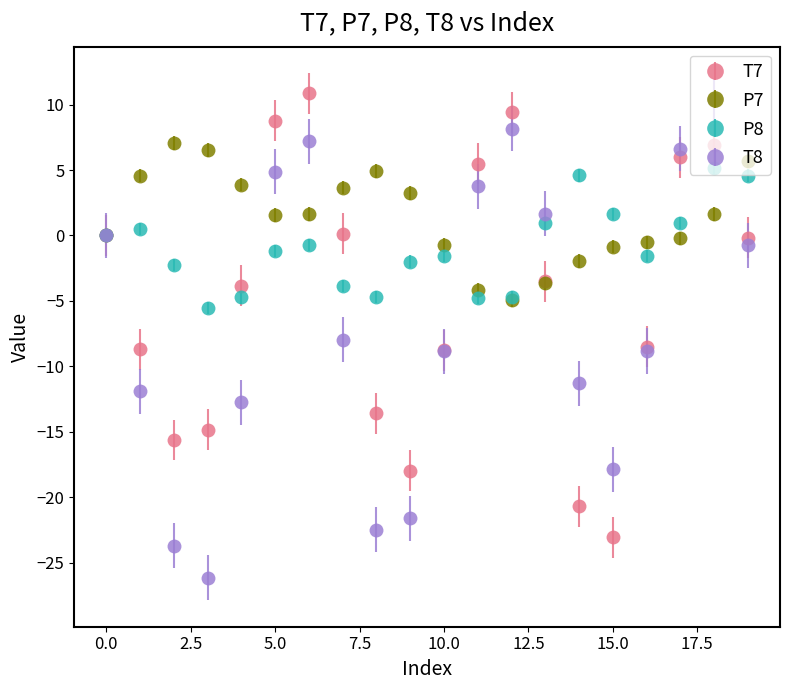

Which series has the largest range (max minus min)?

T8